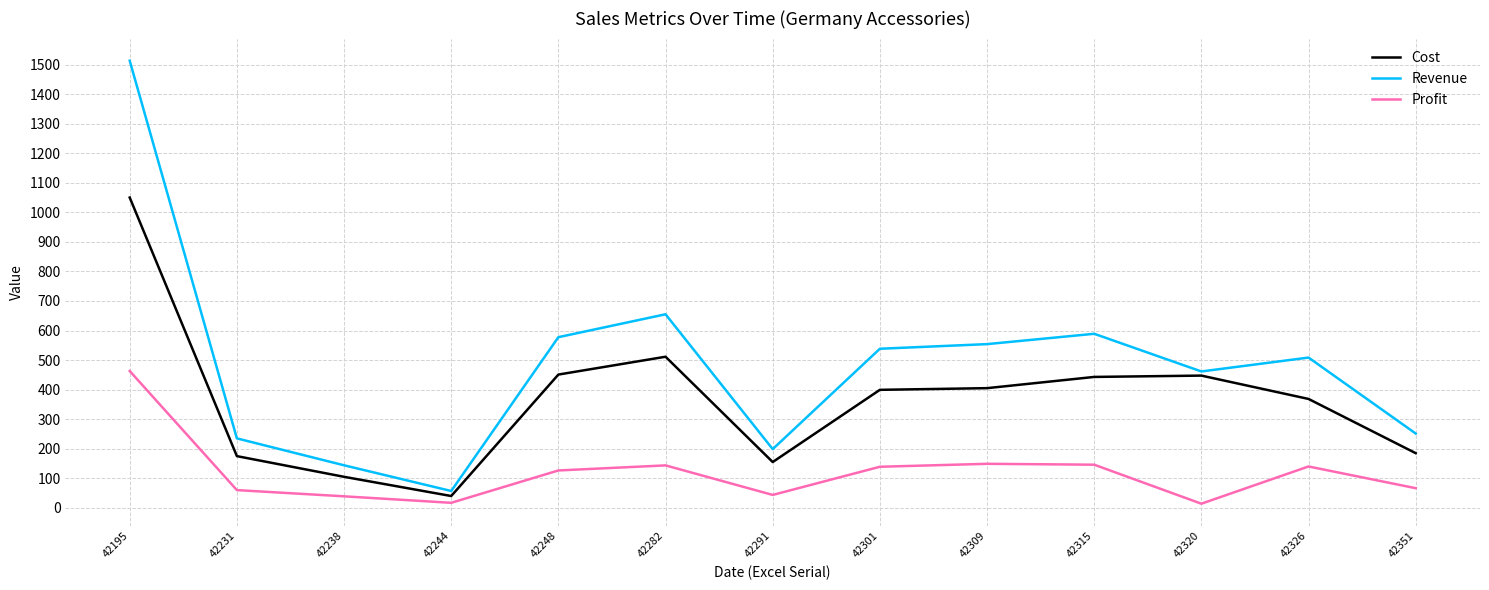

Where is Revenue nearest to the value 785?

42282